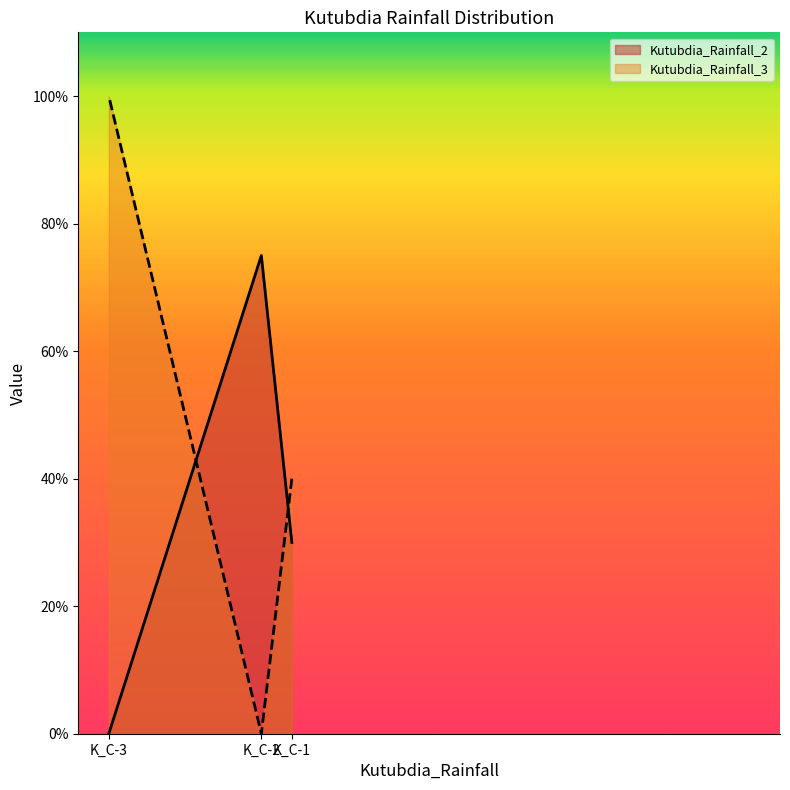

Count the Kutubdia_Rainfall_3 values in the range 0 to 1.

3